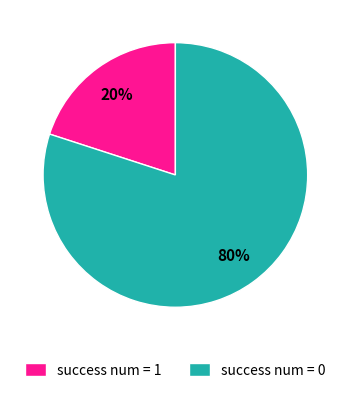

Does success num = 1 account for over 50% of the chart?

No